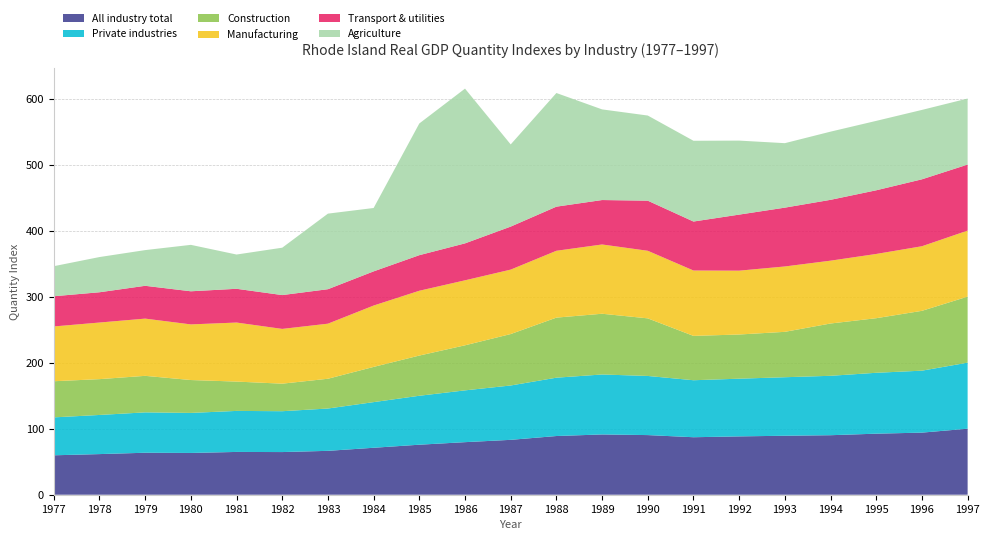

Reading left to right, what are all the values shown in this chart?

All industry total: 59.7	61.5	63.6	63.3	64.8	64.6	66.5	71.1	75.8	79.6	83.1	88.9	91.3	90.3	87.1	88.3	89.3	90.1	92.5	94.0	100.0
Private industries: 57.4	59.3	61.1	60.6	62.1	61.9	64.1	69.1	74.1	78.4	82.3	88.4	90.8	89.6	86.3	87.4	88.6	90.0	92.2	93.8	100.0
Construction: 54.7	54.2	55.3	49.8	44.4	41.7	45.1	53.3	60.9	68.2	77.9	91.0	92.0	87.2	67.2	66.9	68.7	79.2	82.7	90.6	100.0
Manufacturing: 83.0	85.7	86.7	84.3	89.4	82.9	83.4	92.9	98.2	98.4	97.6	101.2	104.9	102.3	99.0	96.7	99.0	95.2	97.3	97.8	100.0
Transport & utilities: 45.7	45.8	49.7	50.2	51.1	51.2	52.2	51.7	53.9	55.9	65.1	66.8	67.3	75.9	74.2	84.9	89.1	92.1	96.4	101.4	100.0
Agriculture: 45.5	53.3	54.1	70.3	51.9	71.8	114.4	96.0	199.5	234.4	124.5	172.1	137.3	128.9	122.3	112.1	97.6	103.3	105.1	105.1	100.0